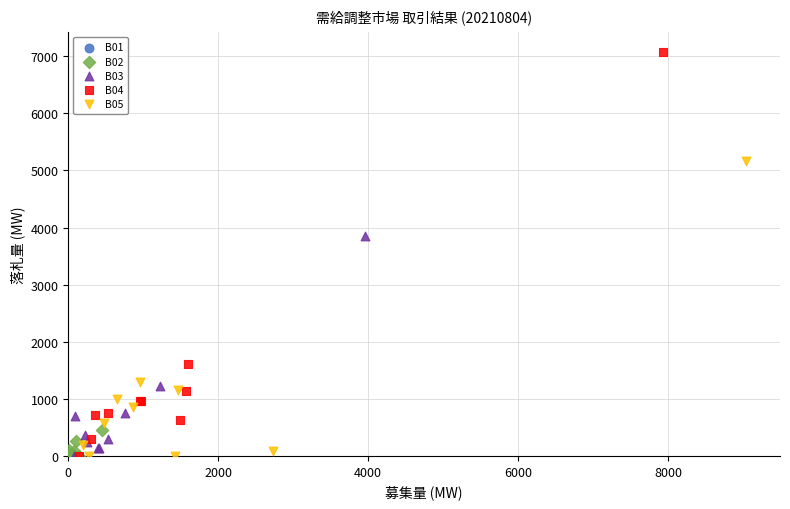

Which series has the largest Y range (max minus min)?

B04